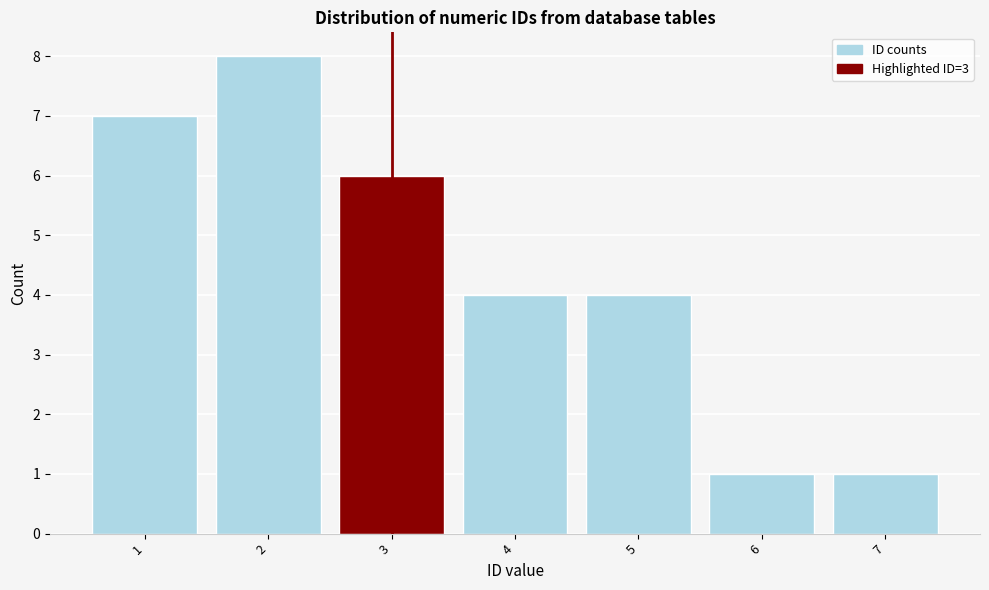

Reading left to right, what are all the values shown in this chart?

1=7	2=8	3=6	4=4	5=4	6=1	7=1